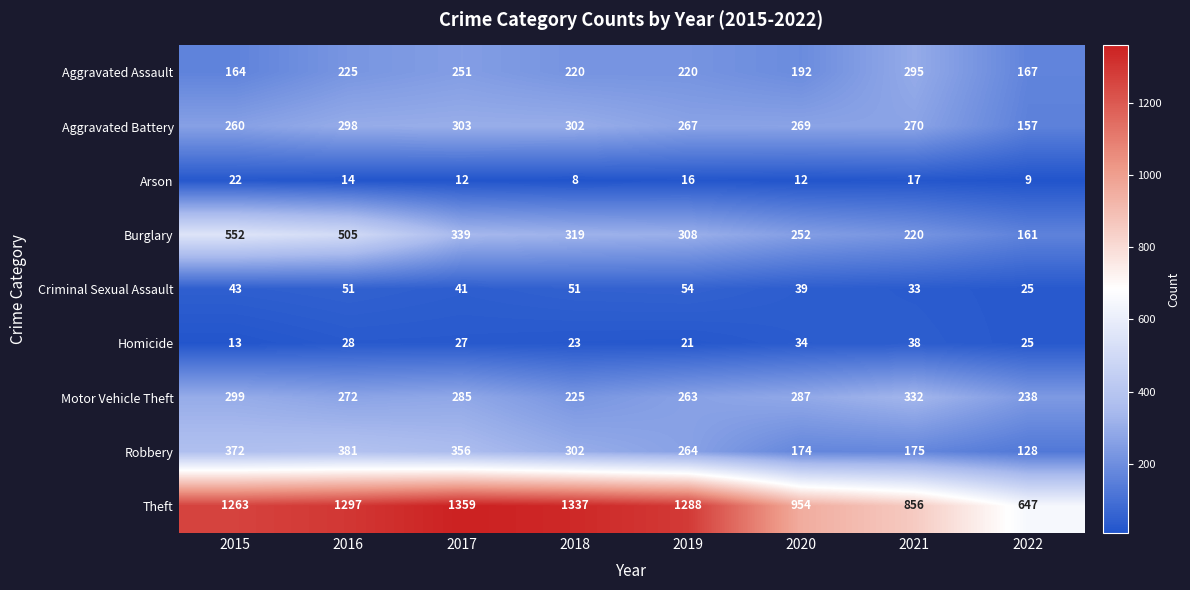

How many categories are shown in the chart?

8